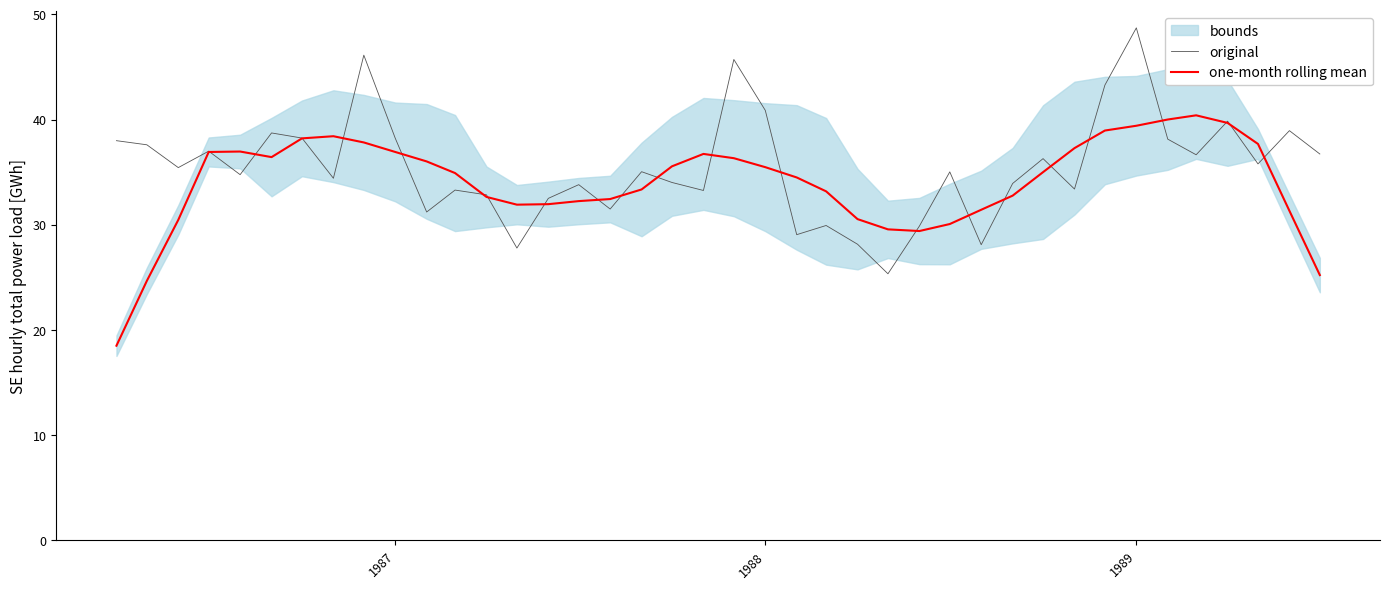

Is it true that original equals 18.3 at 1987?

False